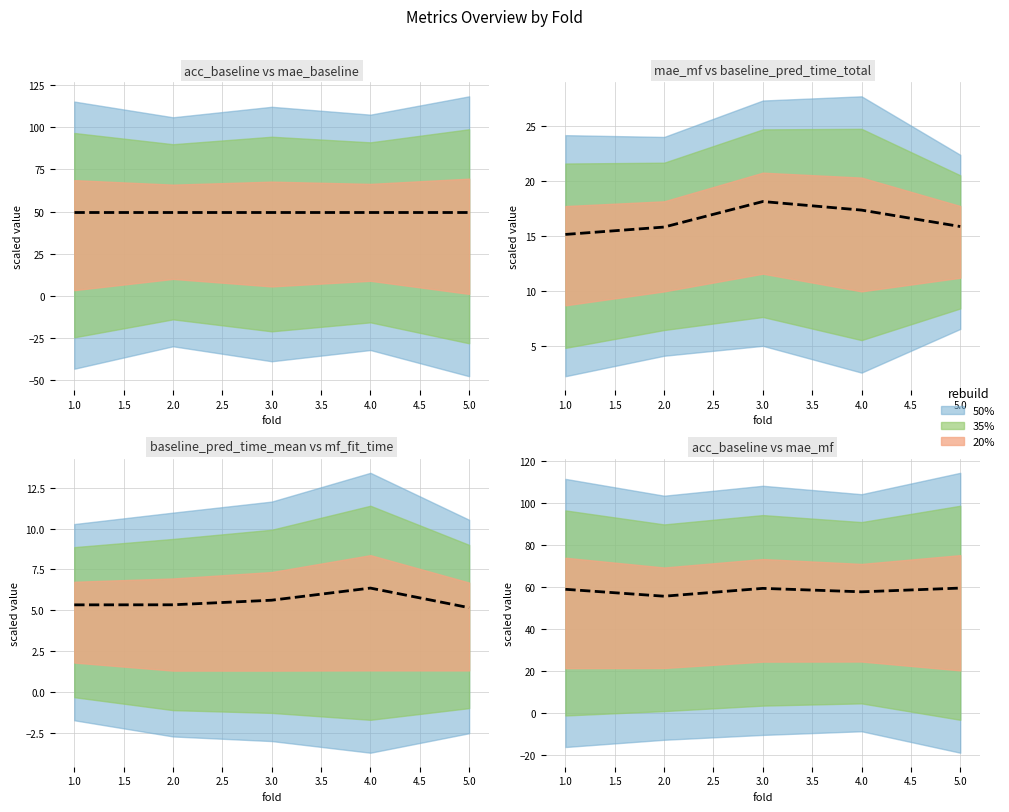

Which has a higher value, 3.0 or 2.0?

3.0